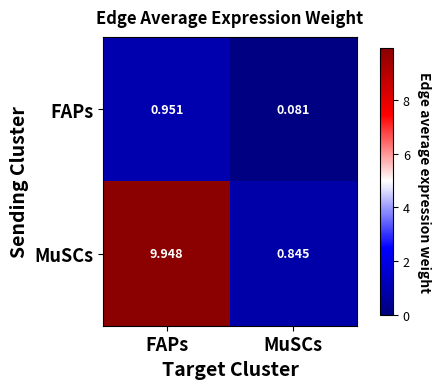

What is the total value across all series at MuSCs?

0.9